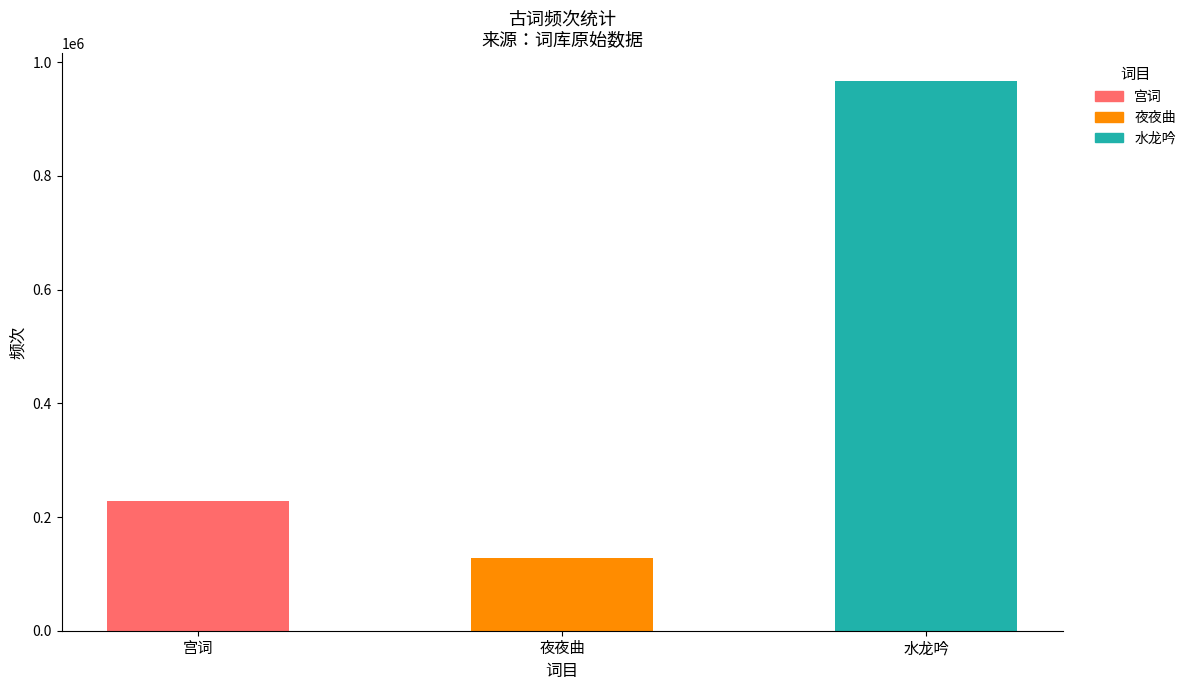

Reading left to right, extract all data points from this chart.

宫词=227833	夜夜曲=127894	水龙吟=967722